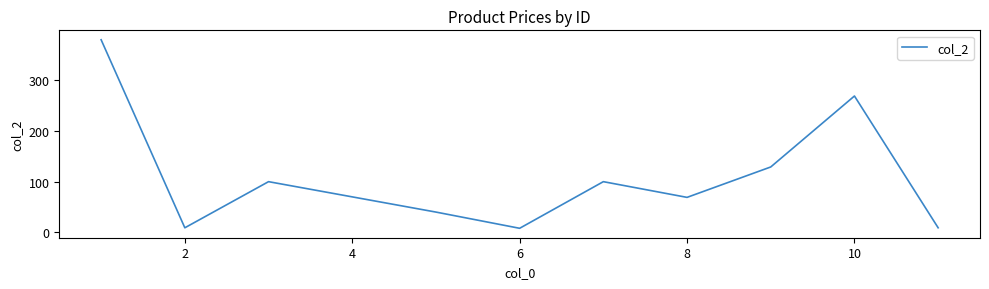

What is the maximum value shown in the chart?

380.0